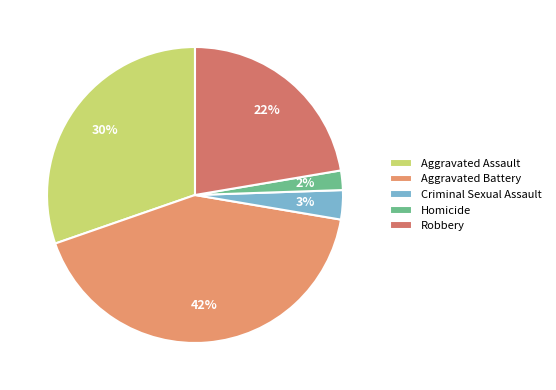

What percentage is NOT represented by Criminal Sexual Assault?

96.8%